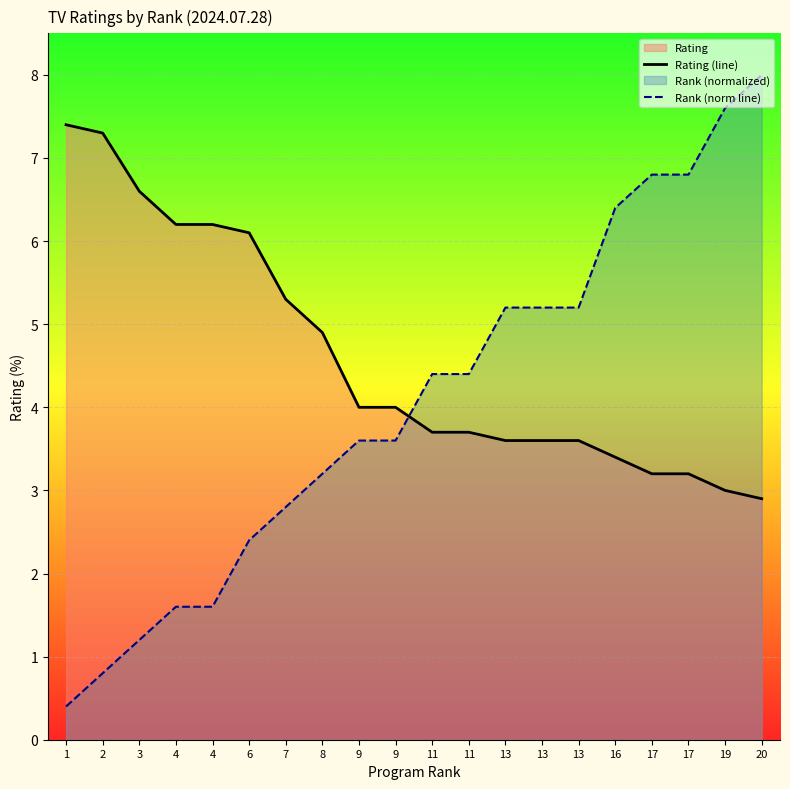

How many data points in Rank (norm line) are less than 4?

10